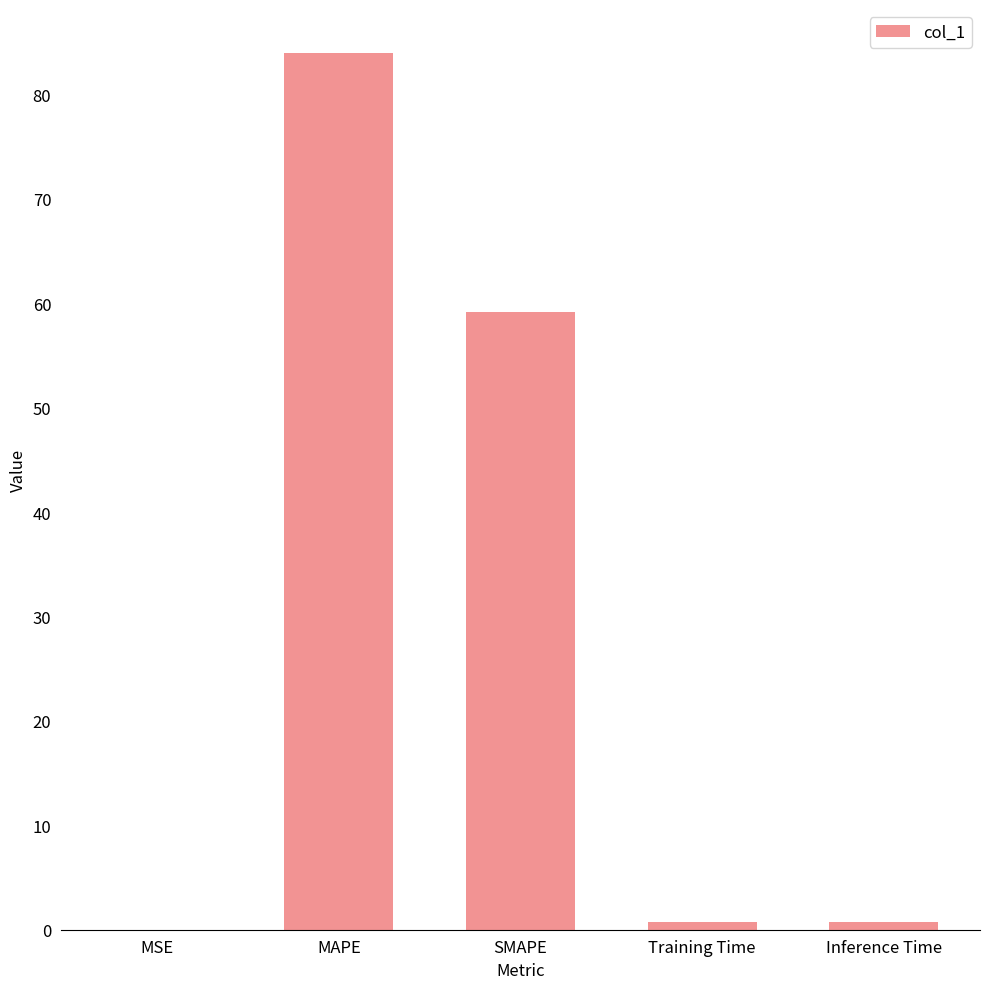

The chart shows a value of 59.1 at SMAPE. True or false?

True